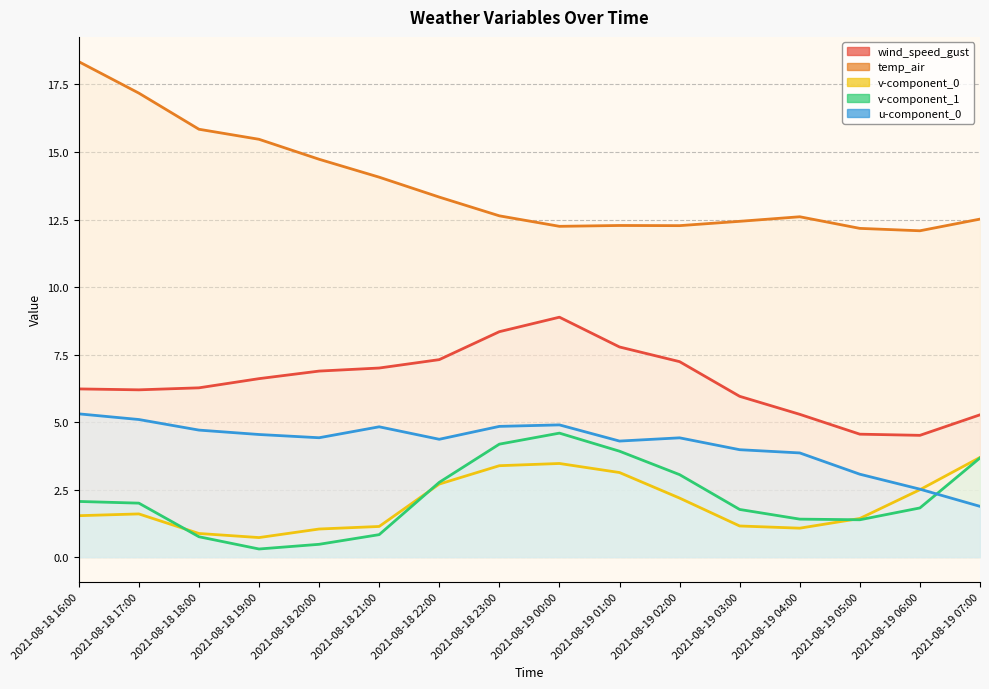

True or false: u-component_0 and wind_speed_gust intersect in this chart.

False